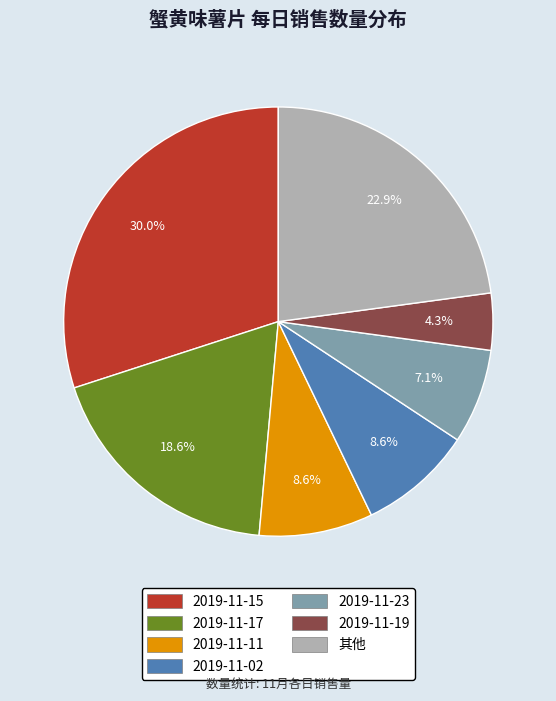

Is there a majority slice in this chart?

No